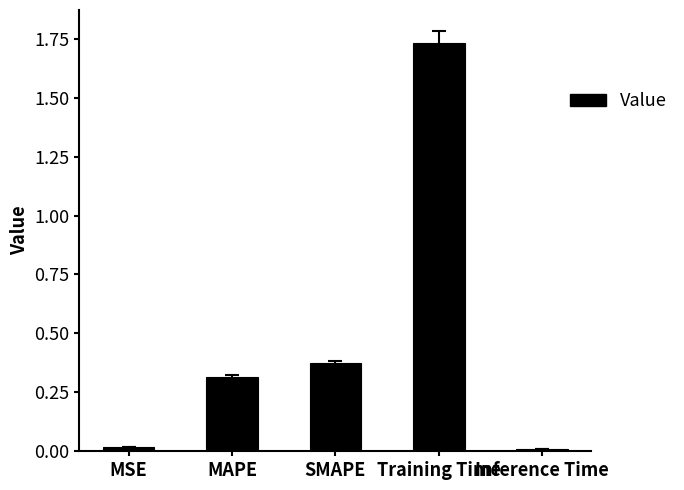

The chart shows a value of 0.3 at MAPE. True or false?

True